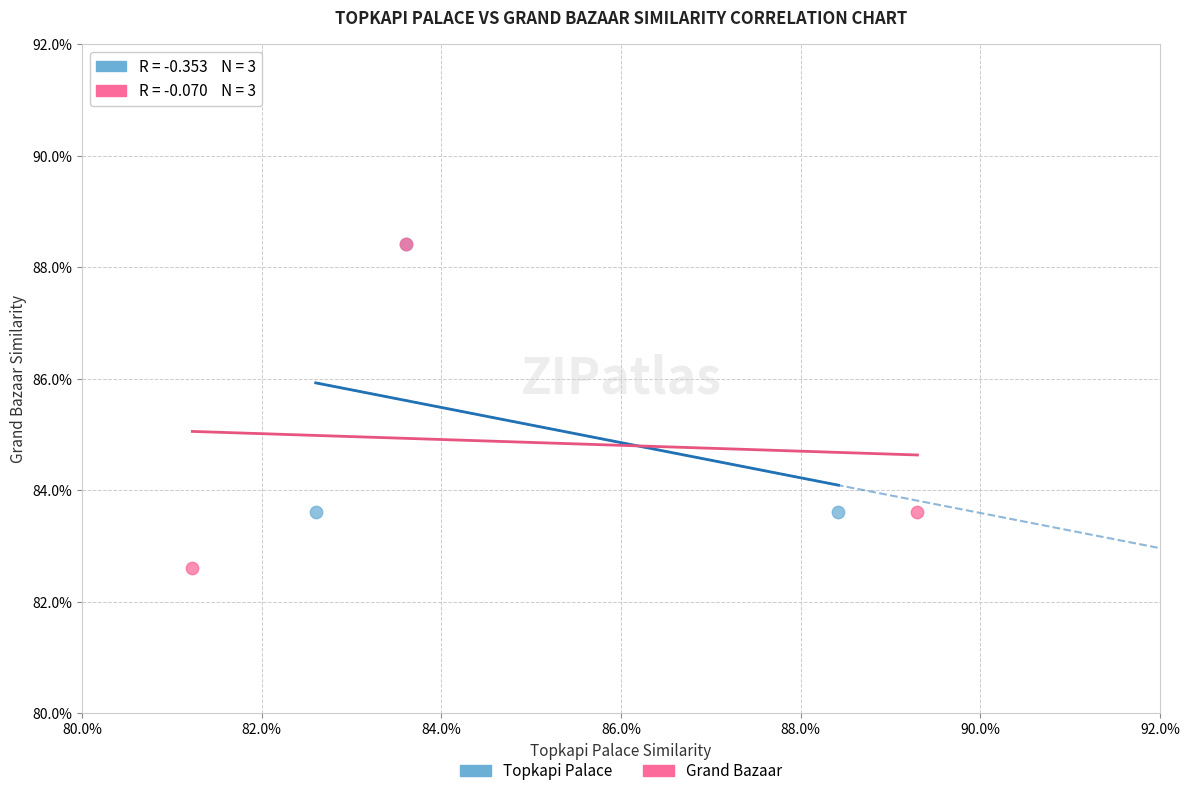

What are all the series names shown in the legend?

Topkapi Palace, Grand Bazaar